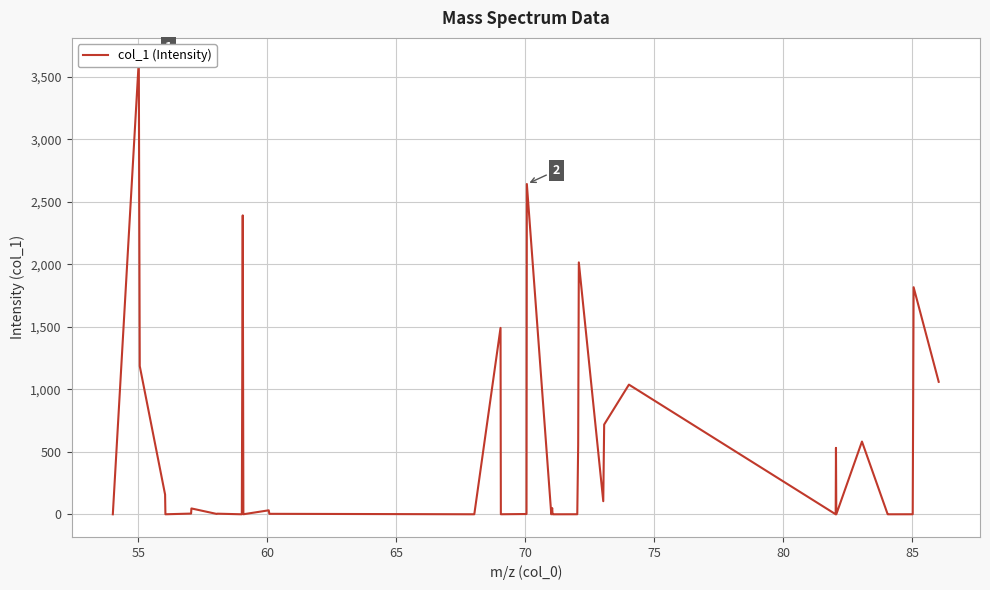

What is the maximum value shown in the chart?

3628.4